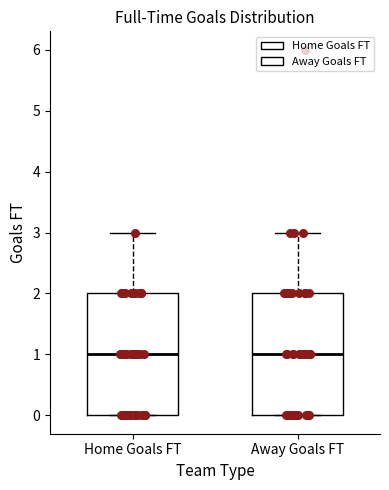

Reading left to right, read every box against the y-axis: the position of its median line, the range the box covers, and the ends of its whiskers. The values are not printed on the chart, so give them approximately, as read against the axis.

Home Goals FT: median 1, box 0 to 2, whiskers 0 to 3
Away Goals FT: median 1, box 0 to 2, whiskers 0 to 3